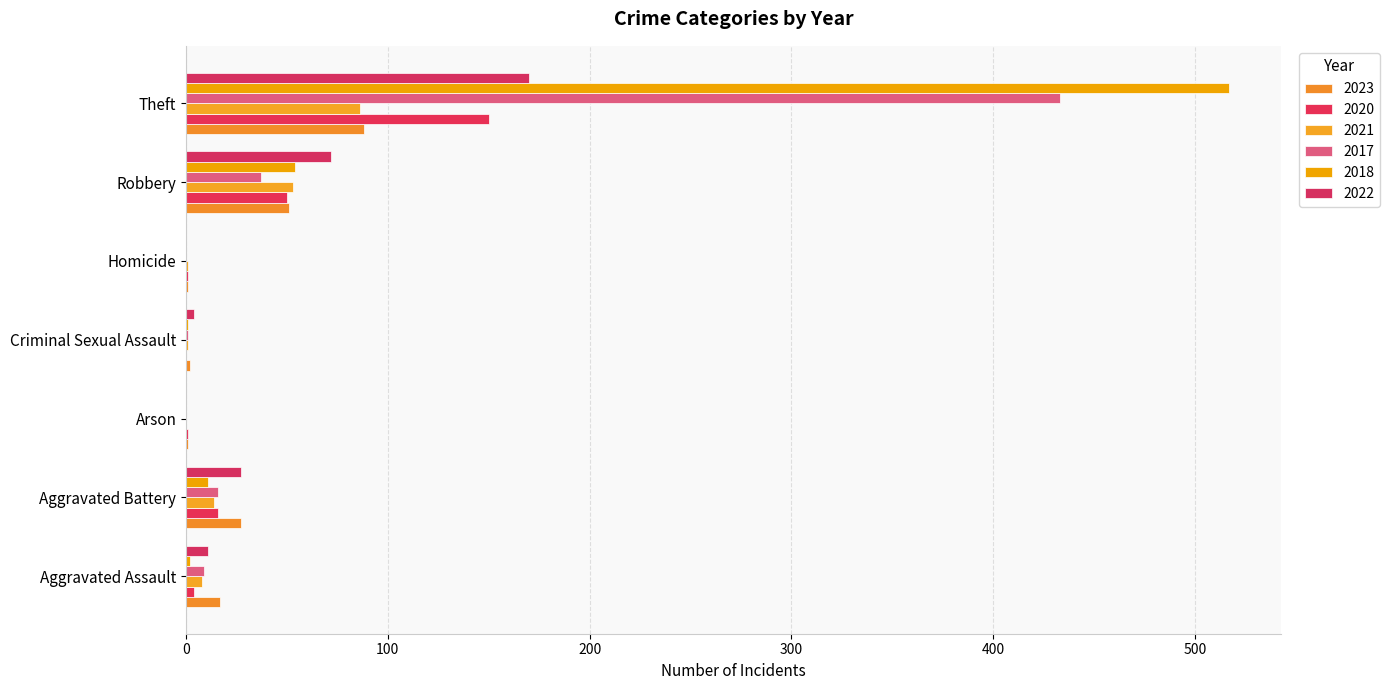

What is the sum of the 2020 values at Theft and Homicide?

151